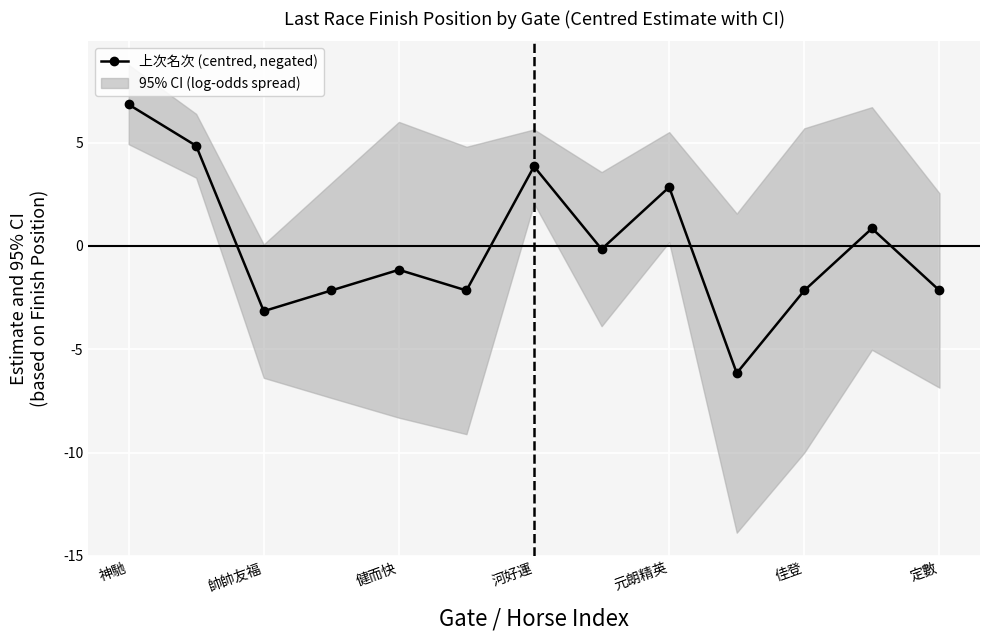

How many series are shown in this chart?

1